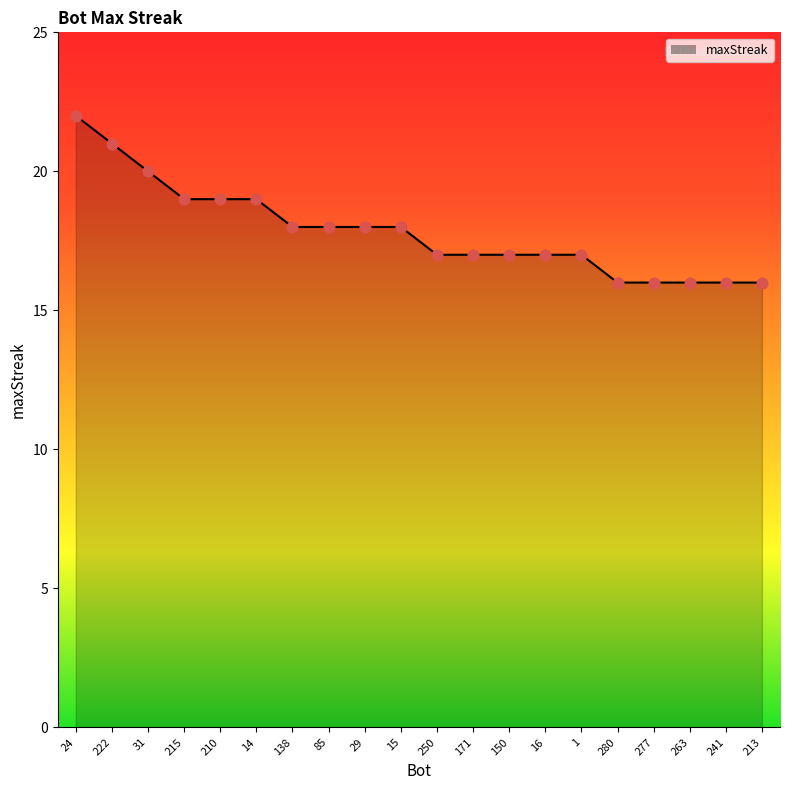

Approximately how many times larger is the value at 24 compared to 263?

1.4